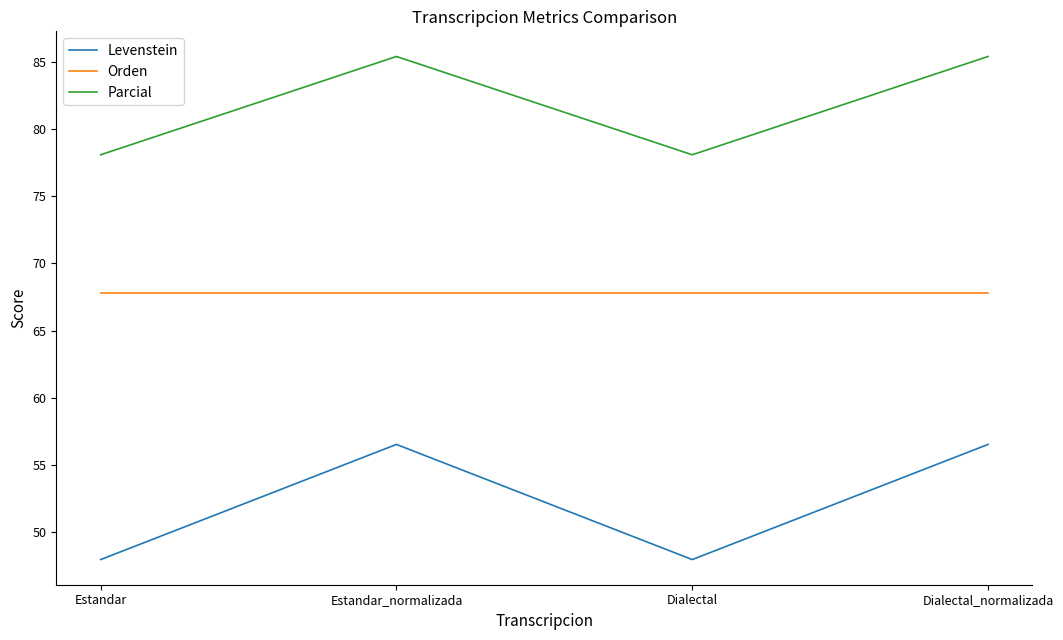

At which label does Parcial first exceed 85?

Estandar_normalizada